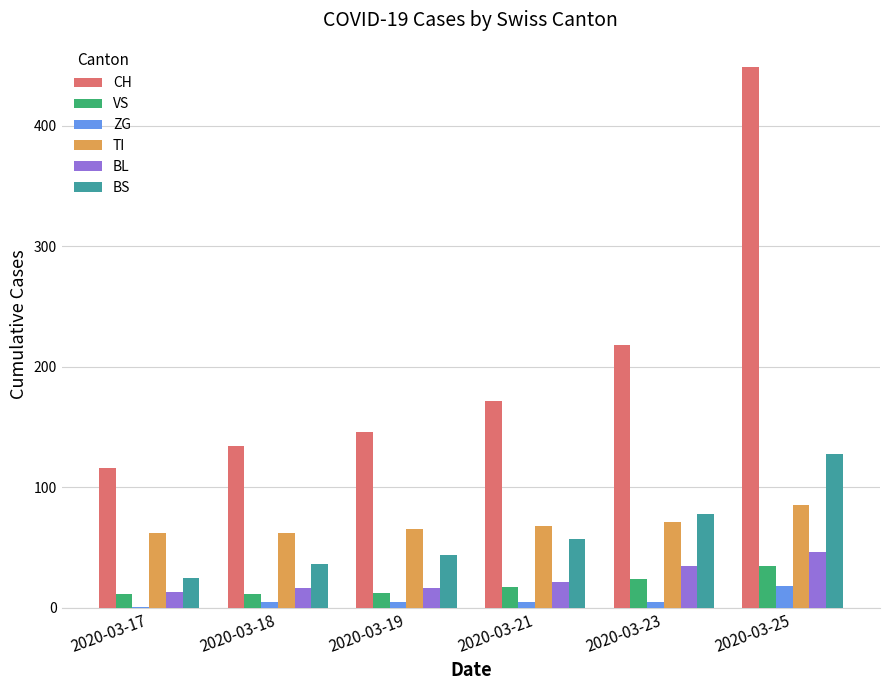

How many groups of bars are there?

6